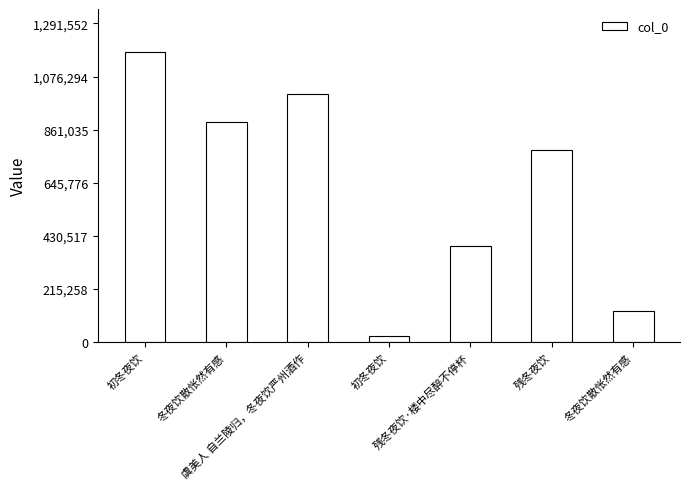

What is the maximum value shown in the chart?

1174139